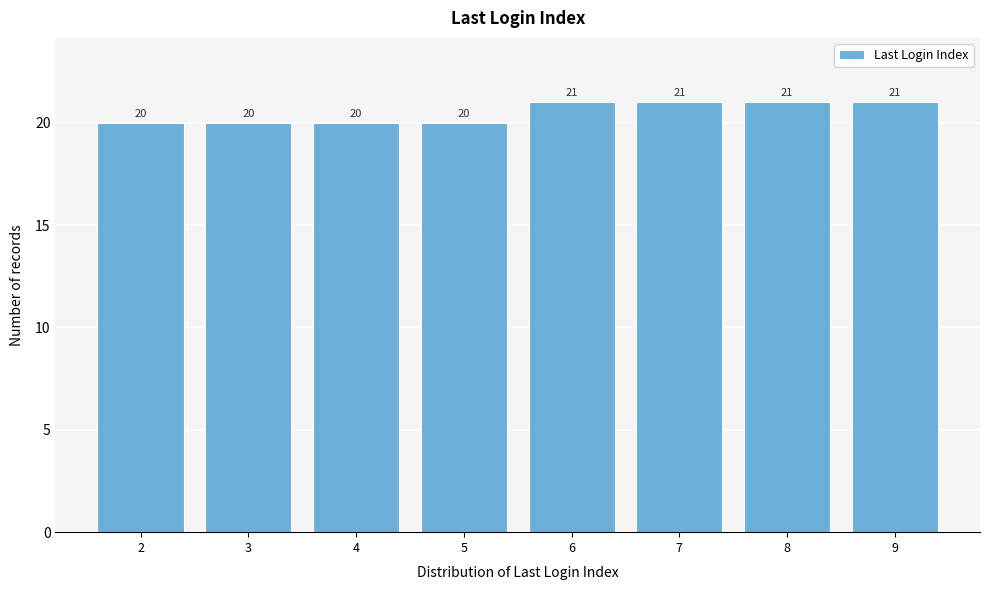

Reading right to left, list all the values displayed in this chart.

9=21	8=21	7=21	6=21	5=20	4=20	3=20	2=20